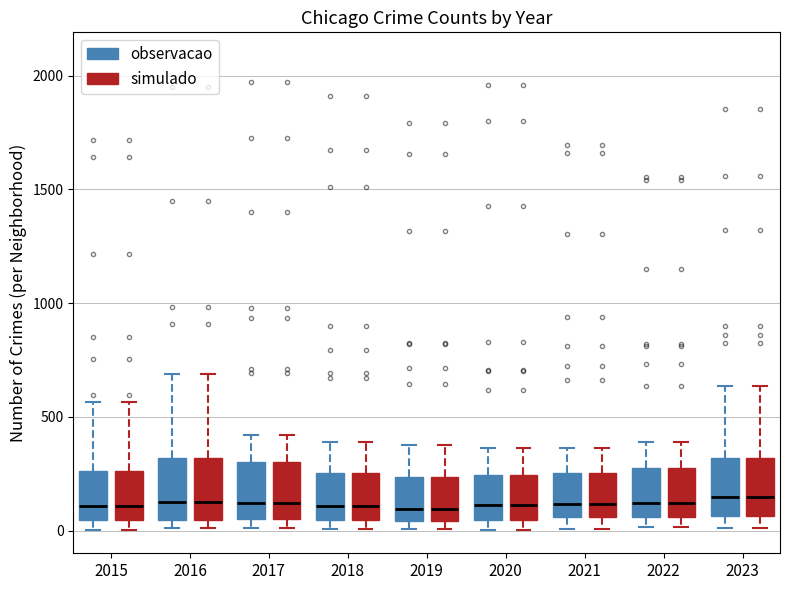

Reading left to right, transcribe this box plot: for each box, give where its median line is, the range the box spans, and where its two whiskers end, as read against the y-axis. The values are not printed on the chart, so give them approximately, as read against the axis.

2015 (observacao): median 100, box 50 to 250, whiskers 0 to 550
2015 (simulado): median 100, box 50 to 250, whiskers 0 to 550
2016 (observacao): median 150, box 50 to 300, whiskers 0 to 700
2016 (simulado): median 150, box 50 to 300, whiskers 0 to 700
2017 (observacao): median 100, box 50 to 300, whiskers 0 to 400
2017 (simulado): median 100, box 50 to 300, whiskers 0 to 400
2018 (observacao): median 100, box 50 to 250, whiskers 0 to 400
2018 (simulado): median 100, box 50 to 250, whiskers 0 to 400
2019 (observacao): median 100, box 50 to 250, whiskers 0 to 400
2019 (simulado): median 100, box 50 to 250, whiskers 0 to 400
2020 (observacao): median 100, box 50 to 250, whiskers 0 to 350
2020 (simulado): median 100, box 50 to 250, whiskers 0 to 350
2021 (observacao): median 100, box 50 to 250, whiskers 0 to 350
2021 (simulado): median 100, box 50 to 250, whiskers 0 to 350
2022 (observacao): median 100, box 50 to 250, whiskers 0 to 400
2022 (simulado): median 100, box 50 to 250, whiskers 0 to 400
2023 (observacao): median 150, box 50 to 300, whiskers 0 to 650
2023 (simulado): median 150, box 50 to 300, whiskers 0 to 650